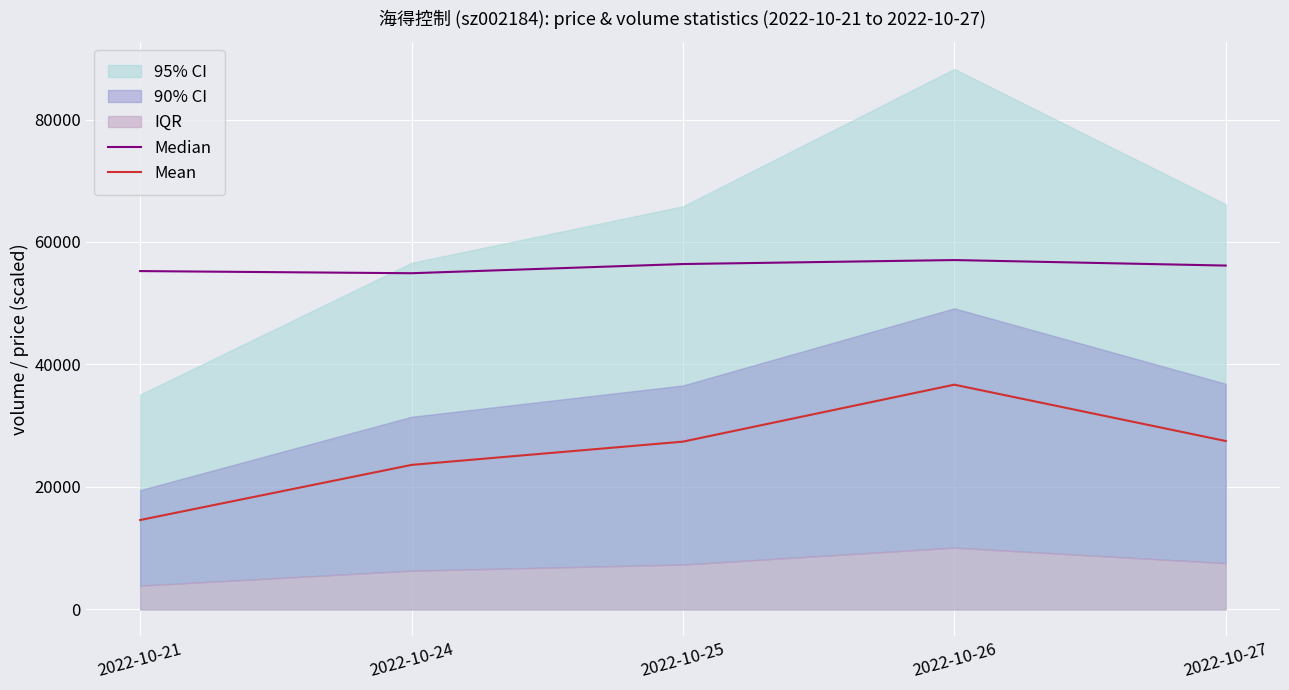

True or false: Mean and Median cross at least once.

False